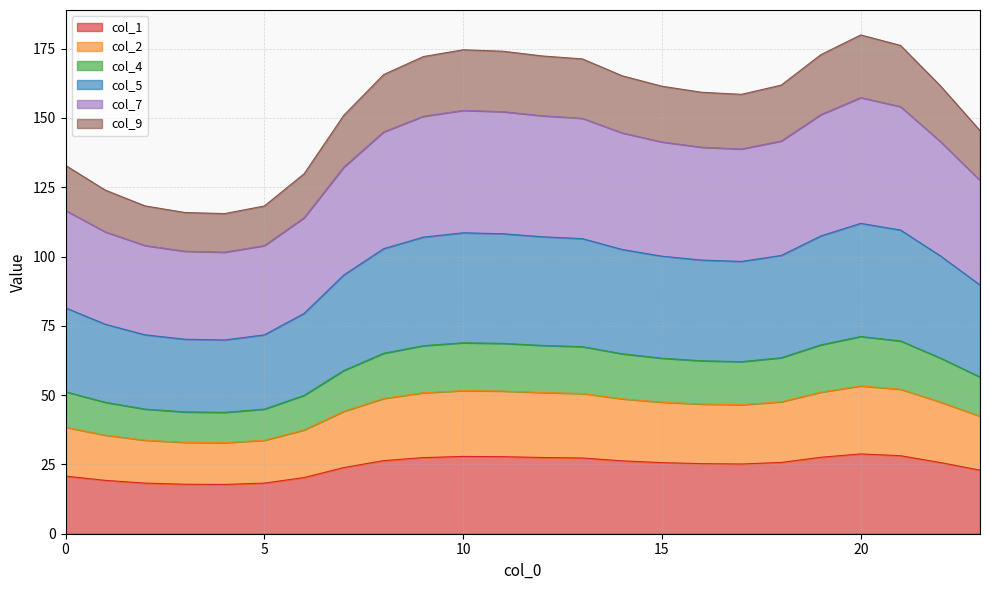

Count the number of data series in this chart.

6